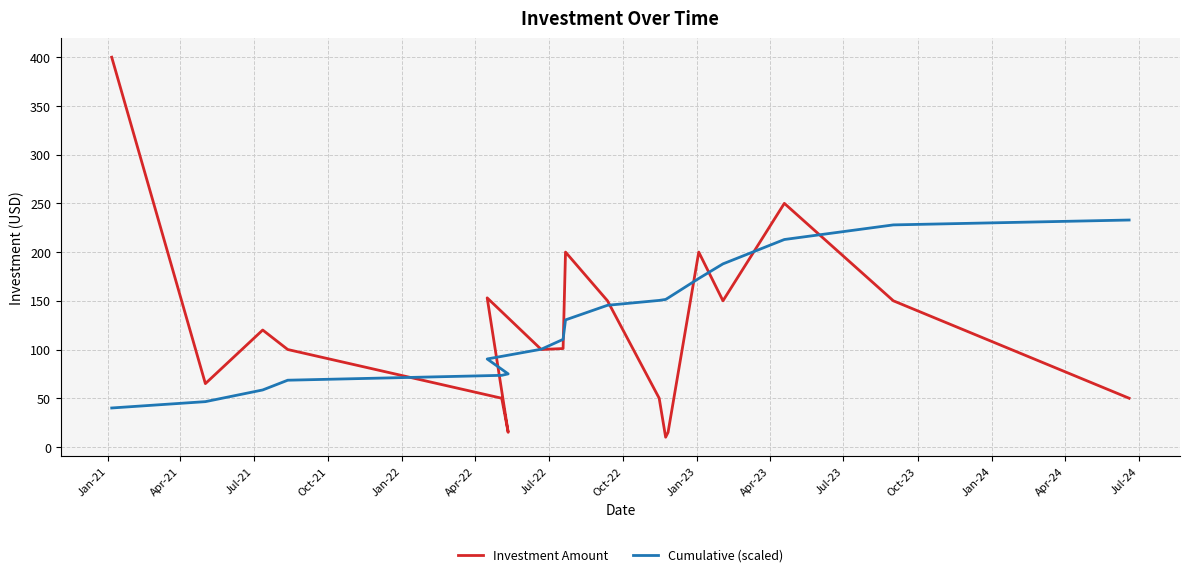

How many lines are shown in the chart?

2